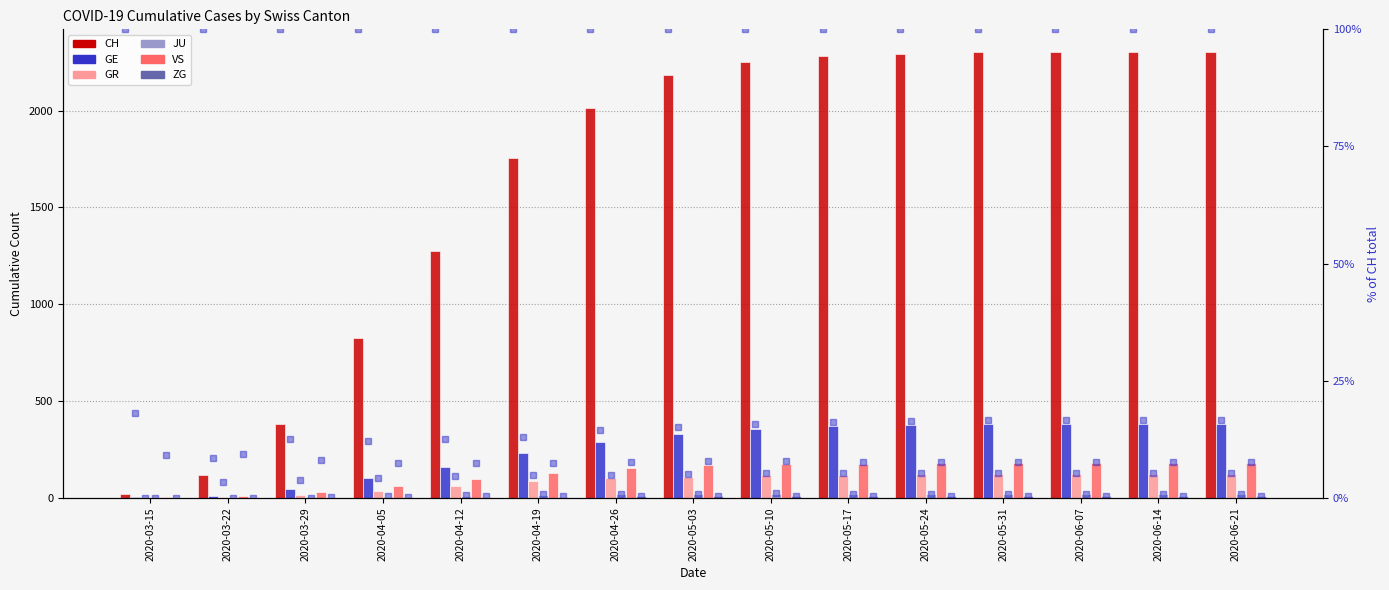

At how many categories does at least one series exceed 1389?

10